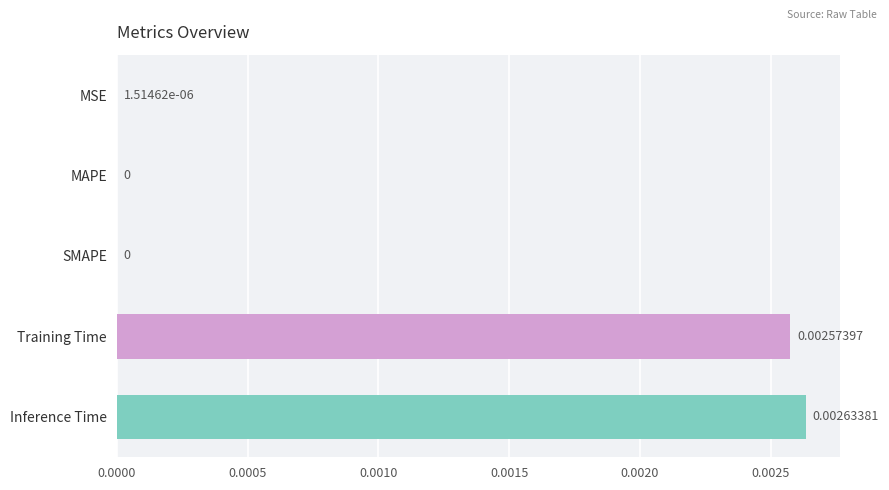

Between Training Time and MAPE, which is larger?

Training Time